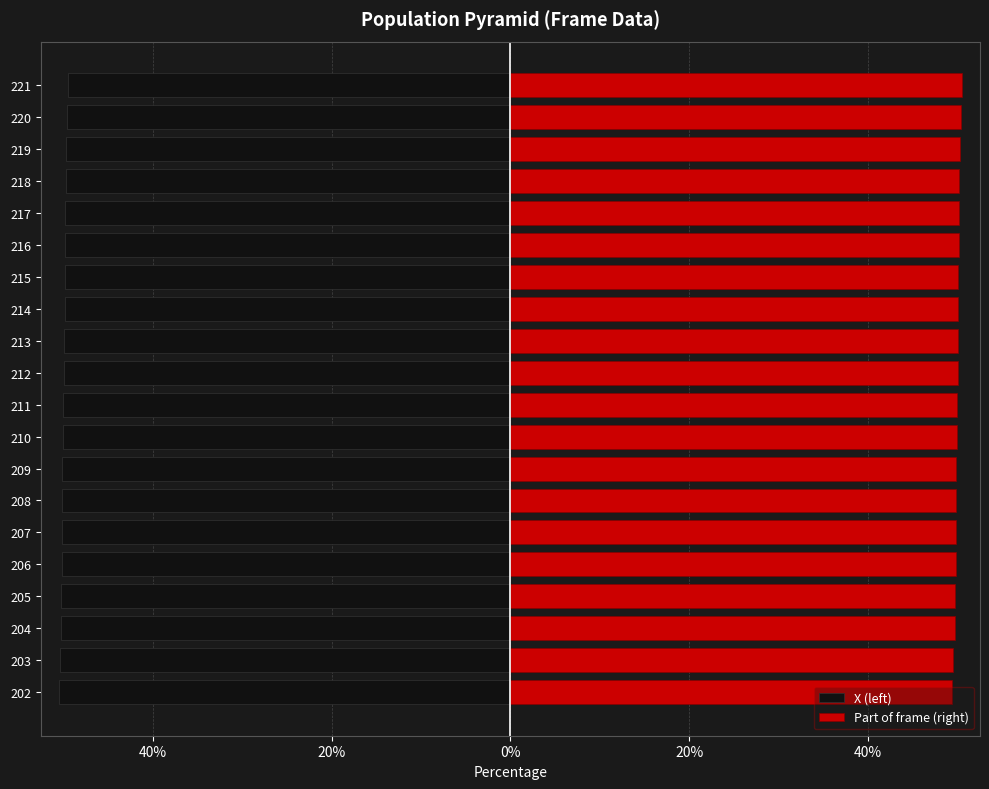

The value of X (left) at 215 is -32.9. True or false?

False